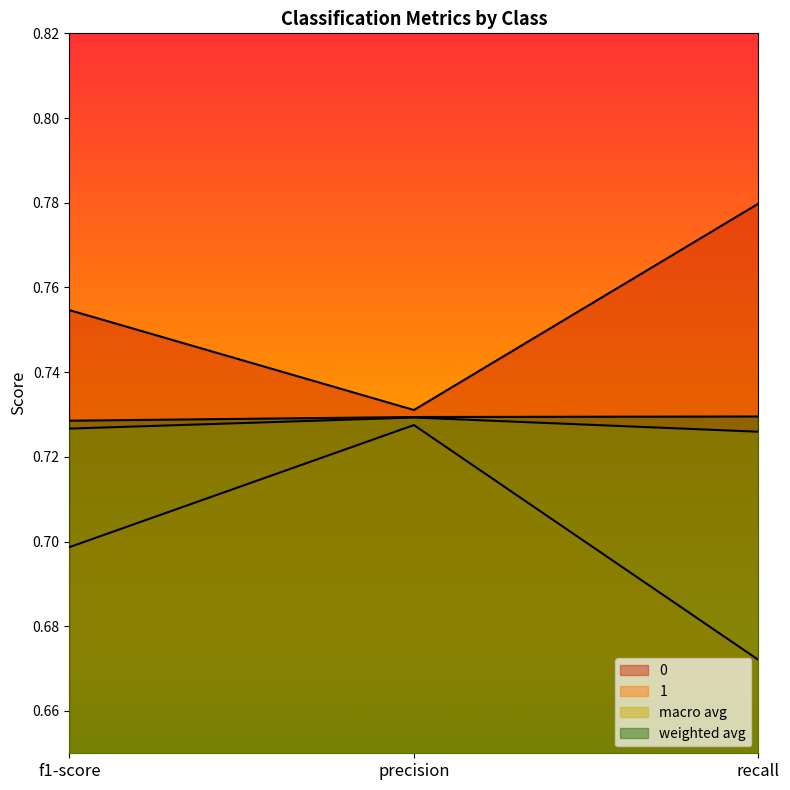

At which label is macro avg closest to 0?

recall